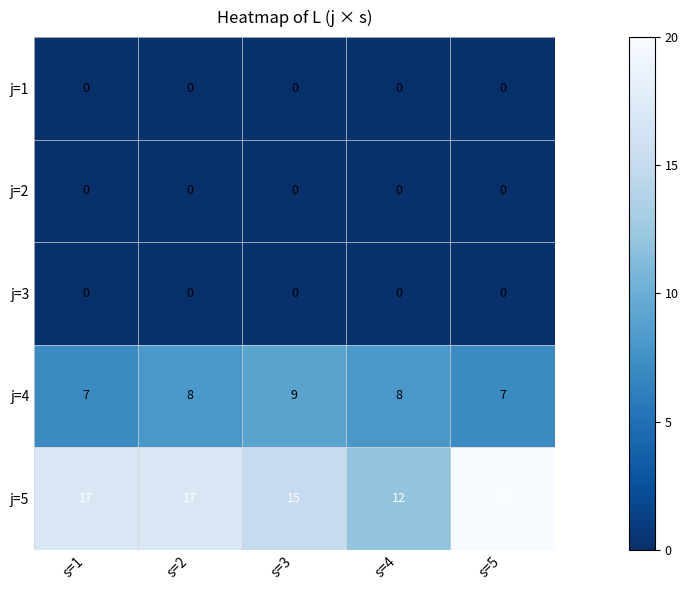

Is it true that j=5 equals 21 at s=3?

False